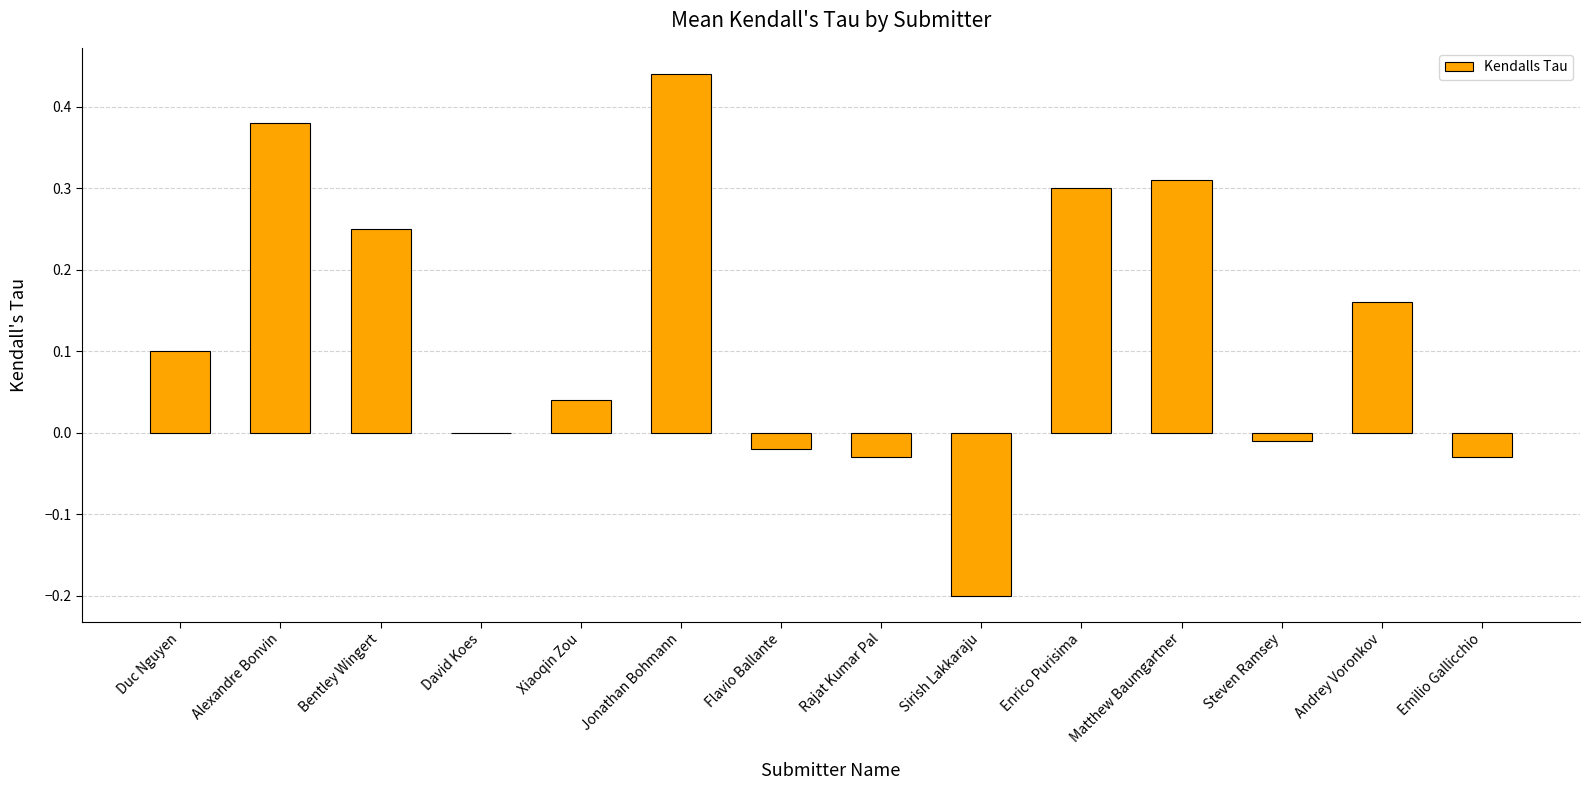

Between Matthew Baumgartner and Emilio Gallicchio, which is larger?

Matthew Baumgartner